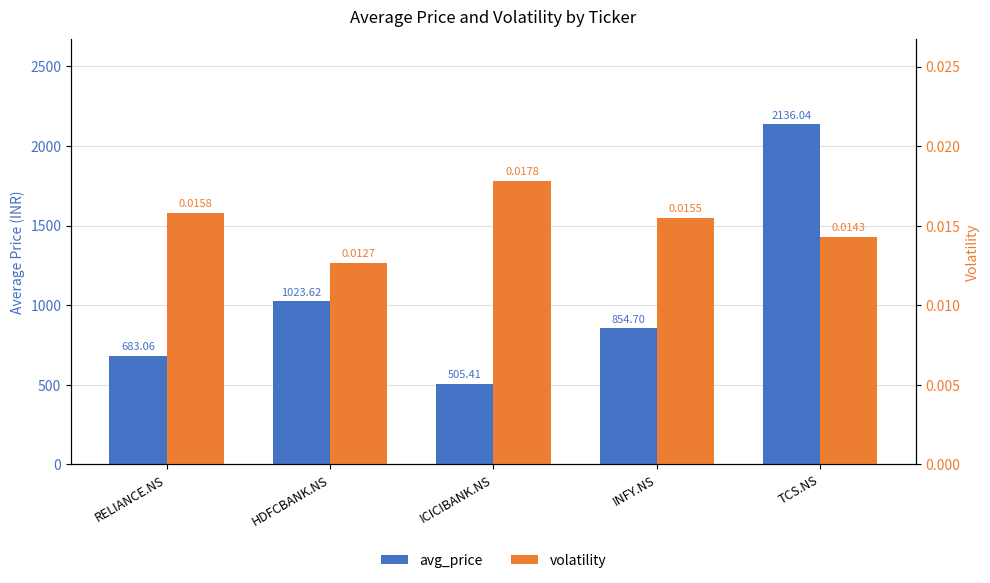

What is the total value across all series at INFY.NS?

854.7